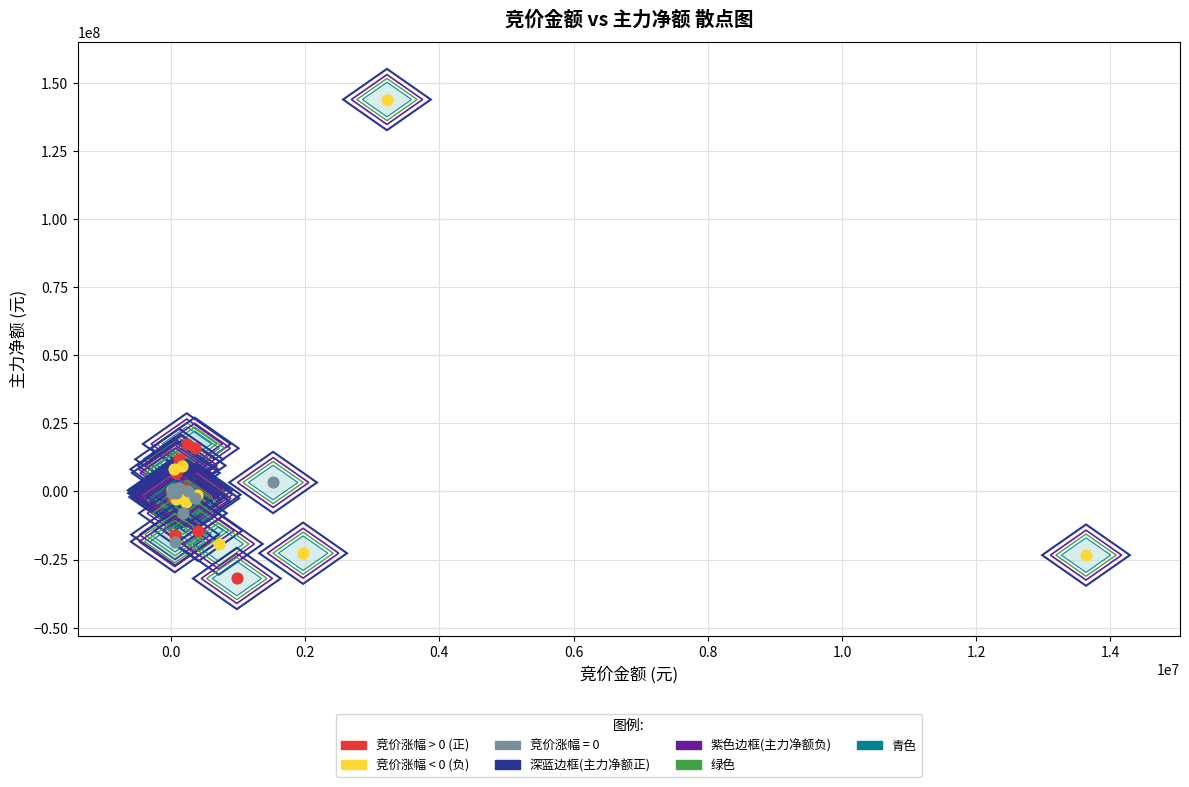

Which series has the largest Y range (max minus min)?

竞价涨幅 < 0 (负)